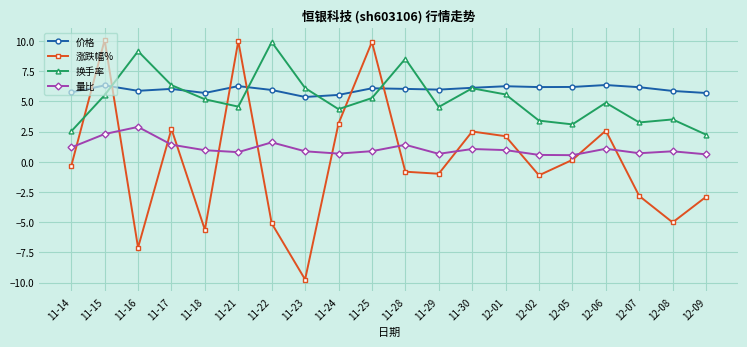

Is this an area chart (filled region under the line)?

No